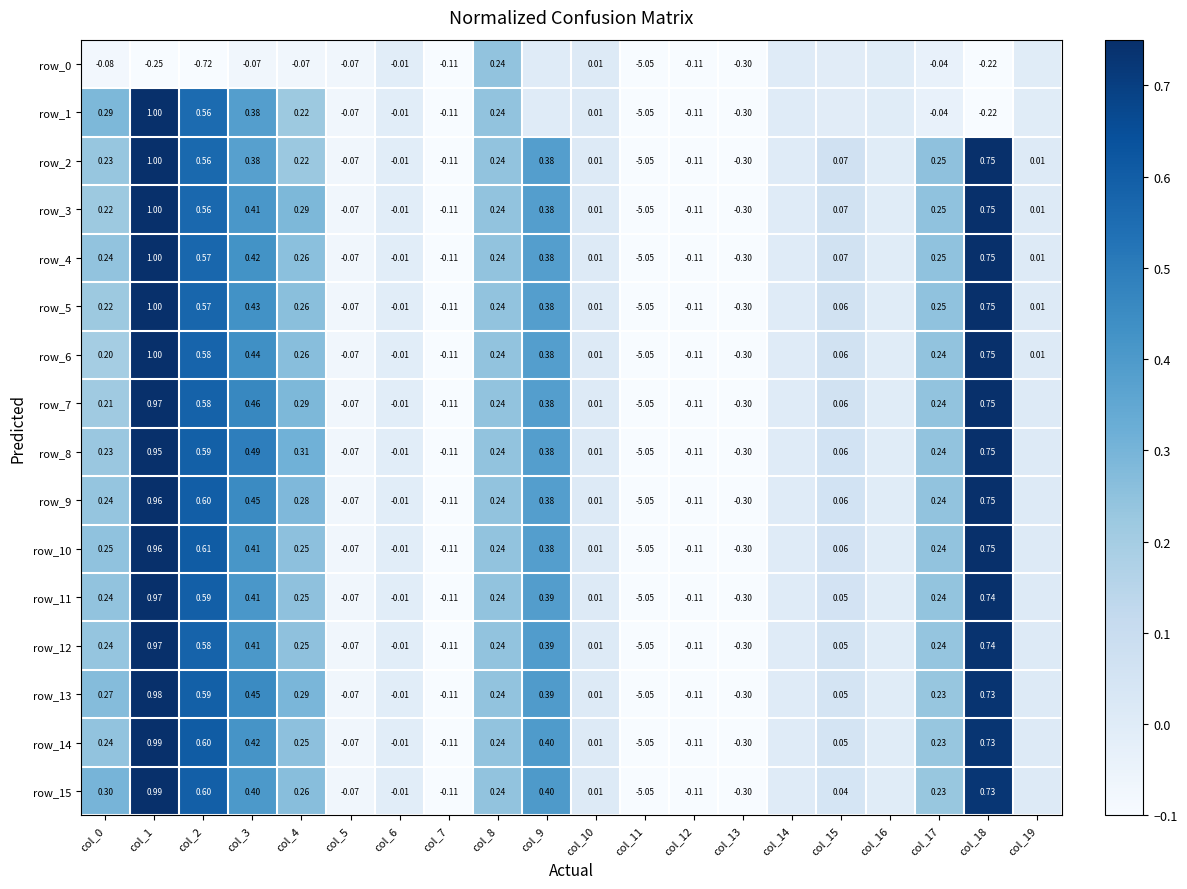

At which label does row_9 first exceed 0?

col_0